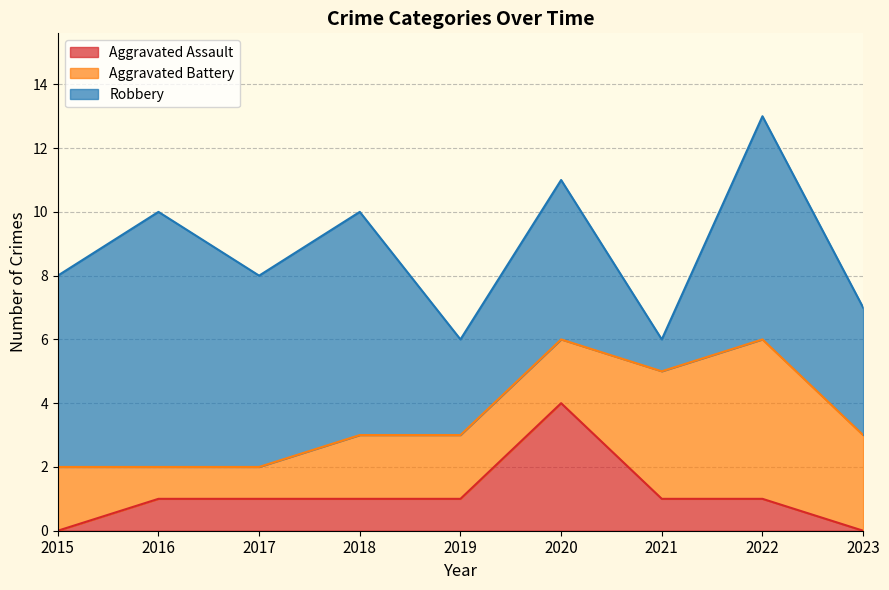

Reading left to right, list all the values displayed in this chart.

Aggravated Assault: 2015=0	2016=1	2017=1	2018=1	2019=1	2020=4	2021=1	2022=1	2023=0
Aggravated Battery: 2015=2	2016=1	2017=1	2018=2	2019=2	2020=2	2021=4	2022=5	2023=3
Robbery: 2015=6	2016=8	2017=6	2018=7	2019=3	2020=5	2021=1	2022=7	2023=4